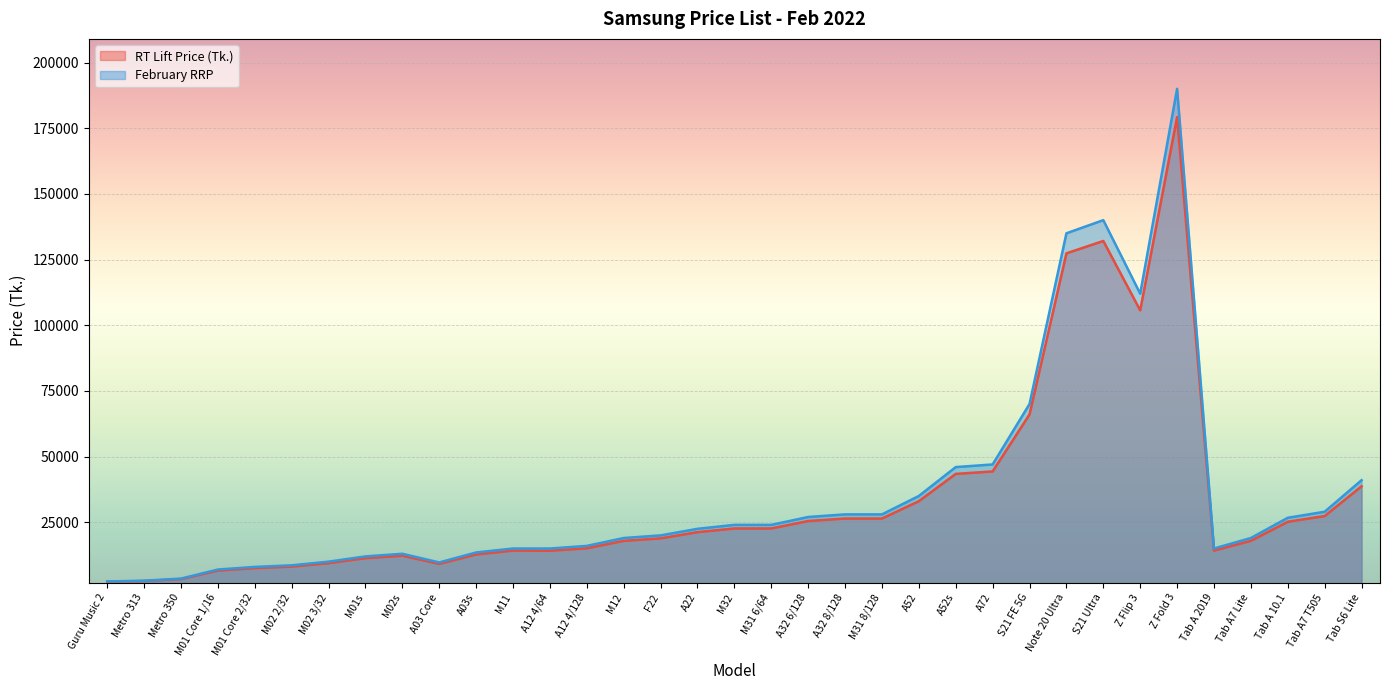

Reading left to right, transcribe all the data shown in this chart.

RT Lift Price (Tk.): 2330	2620	3380	6600	7550	8110	9430	11320	12260	9150	12730	14220	14150	15090	17920	18870	21230	22640	22640	25470	26410	26410	33020	43400	44340	66040	127360	132070	105660	179240	14220	17920	25190	27360	38680
February RRP: 2450	2750	3550	6999	7999	8599	9999	11999	12999	9699	13499	14999	14999	15999	18999	19999	22499	23999	23999	26999	27999	27999	34999	45999	46999	69999	134999	139999	111999	189999	14999	18999	26699	28999	40999